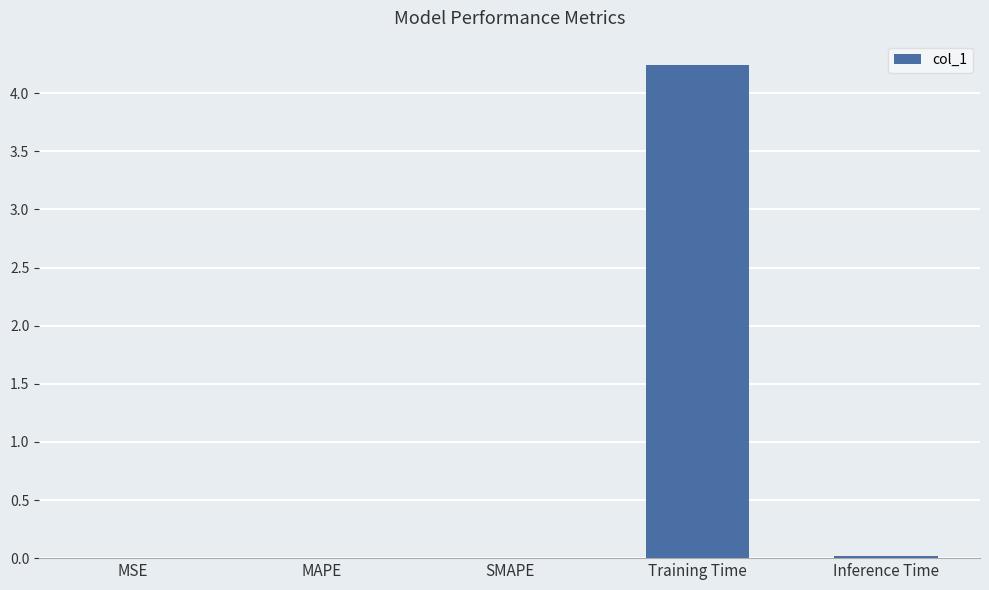

The value at Training Time is 4.2. True or false?

True